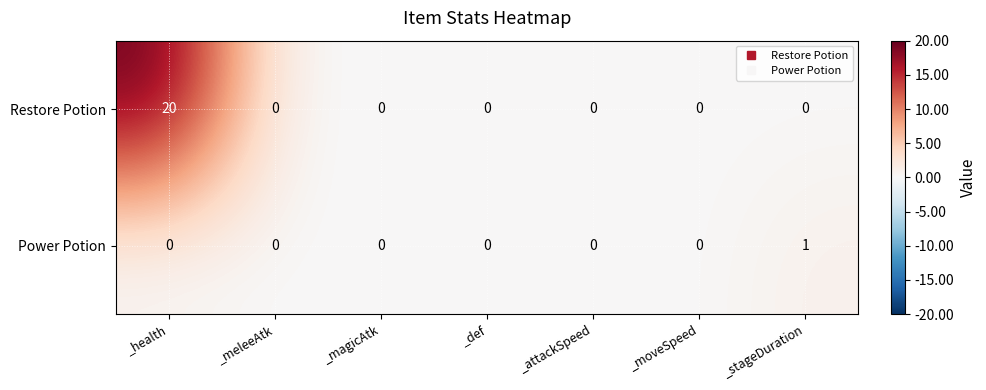

How many categories are shown in the chart?

7